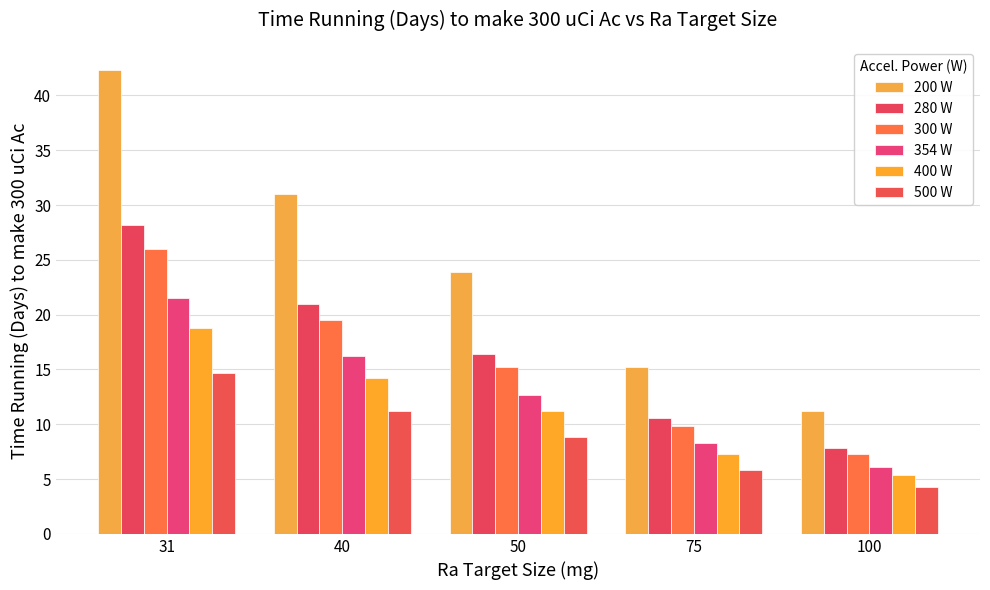

What is the value of the 500 W bar at the 4th from the left?

5.8